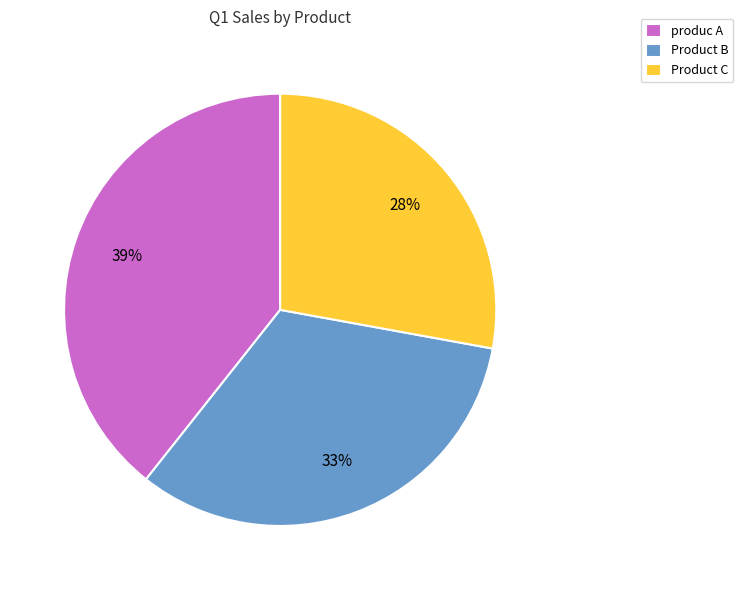

True or false: Product C accounts for 36% of the total.

False